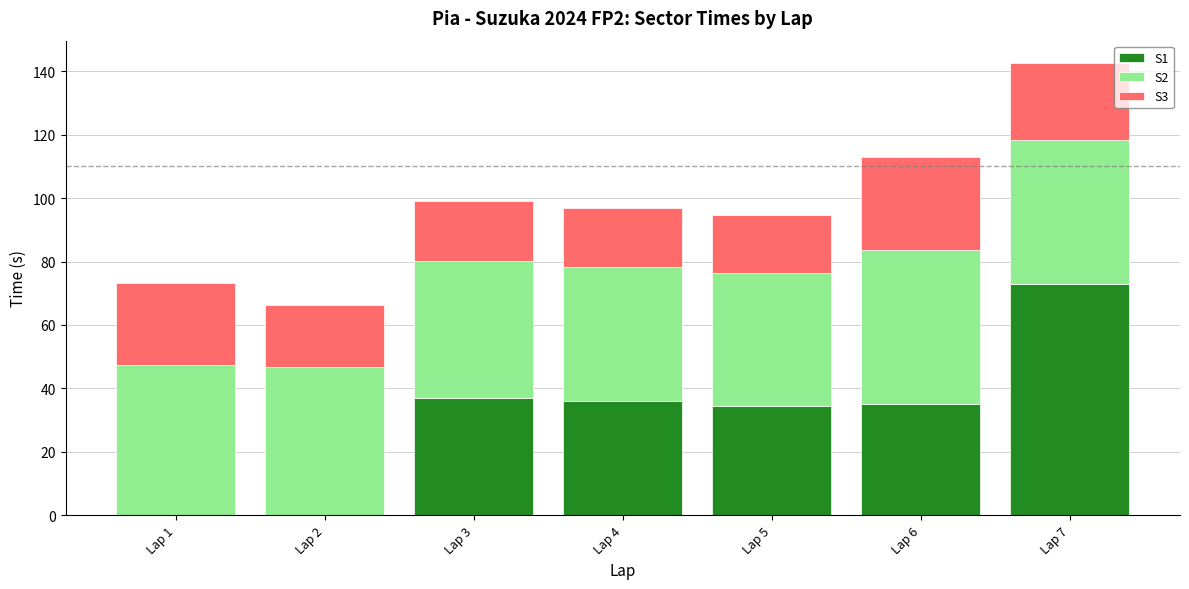

The S1 series shows 0.0 at Lap 2. True or false?

True